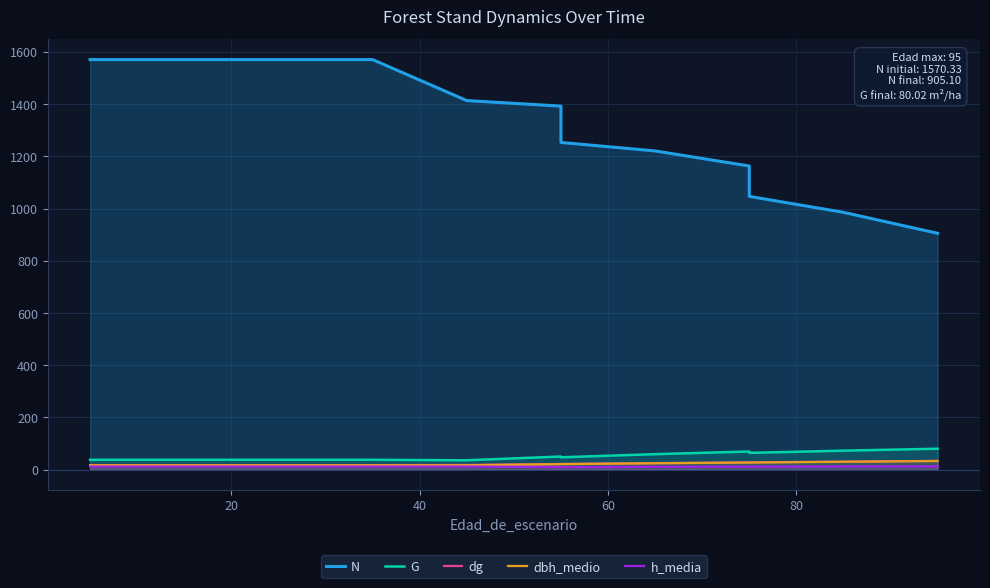

The G series shows 18.6 at 0. True or false?

False